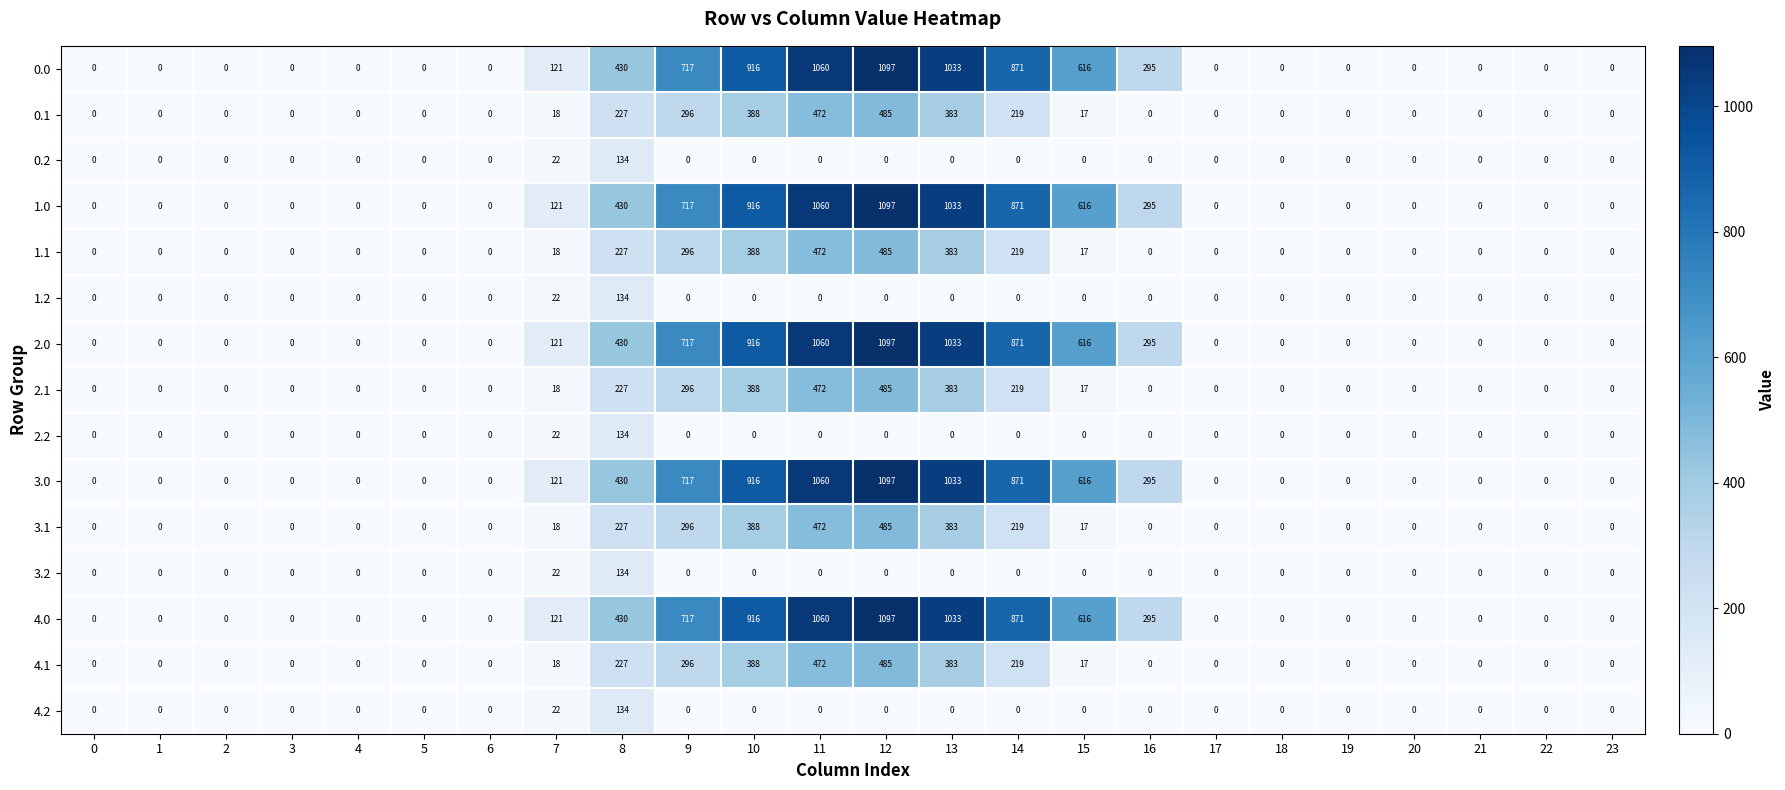

The value of 2.1 at 11 is 472. True or false?

True